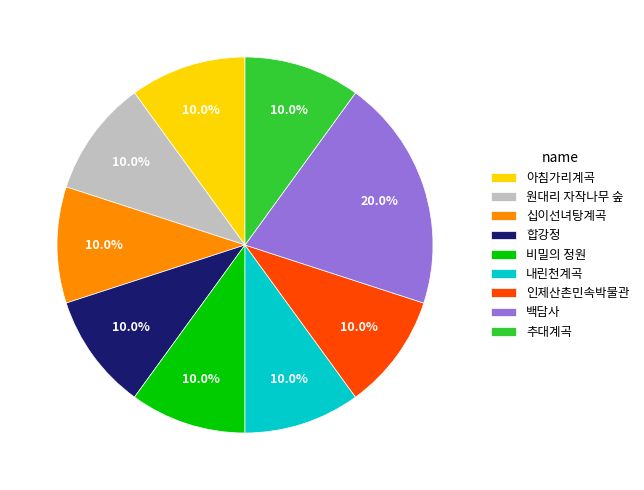

To the nearest percent, what is the average slice percentage?

11%